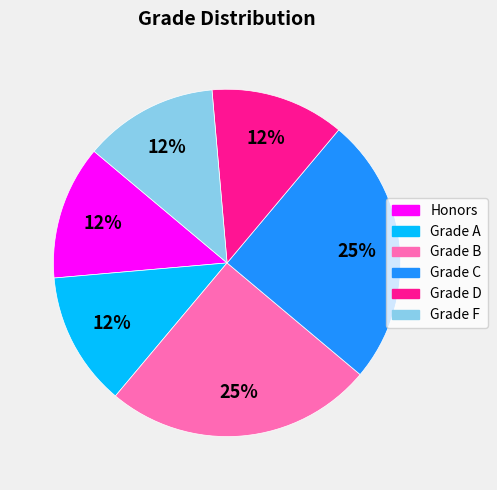

Approximately how many times larger is the value at Grade F compared to Grade C?

0.5